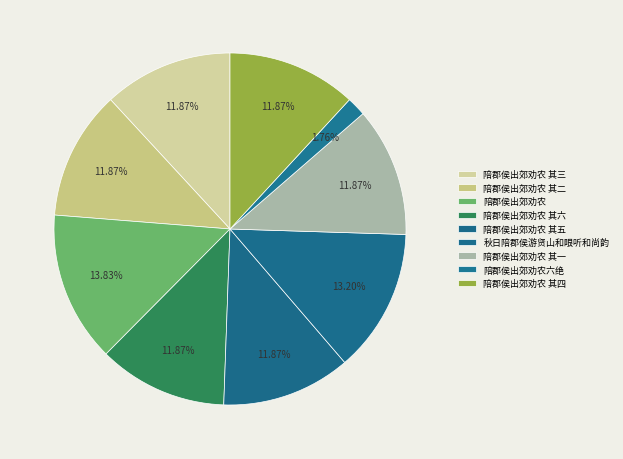

What is the change in value from 陪郡侯出郊劝农 to 陪郡侯出郊劝农 其五?

-159312